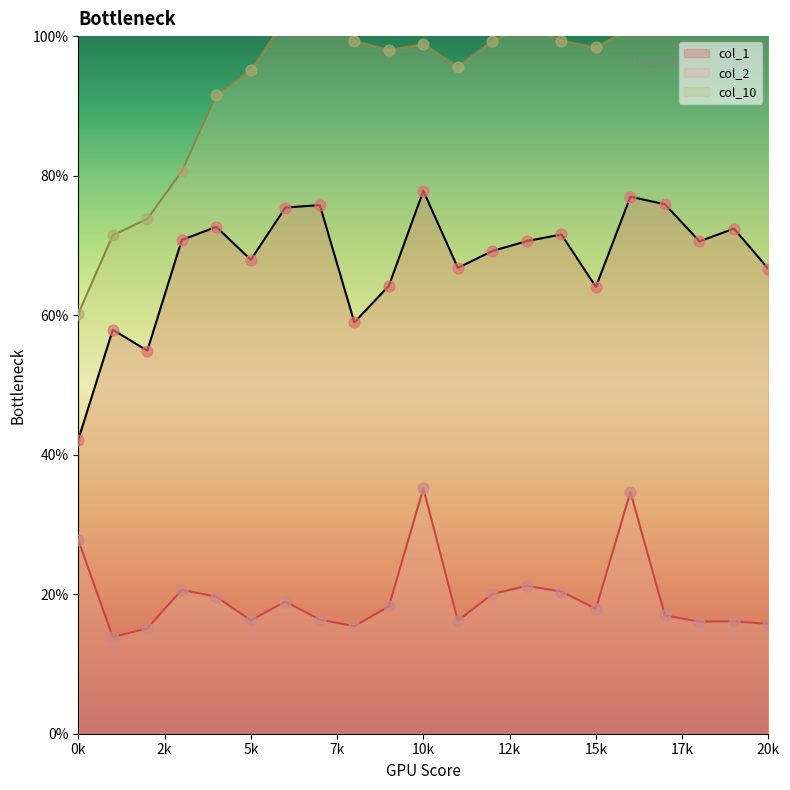

Which series contains the lowest Y value?

col_2